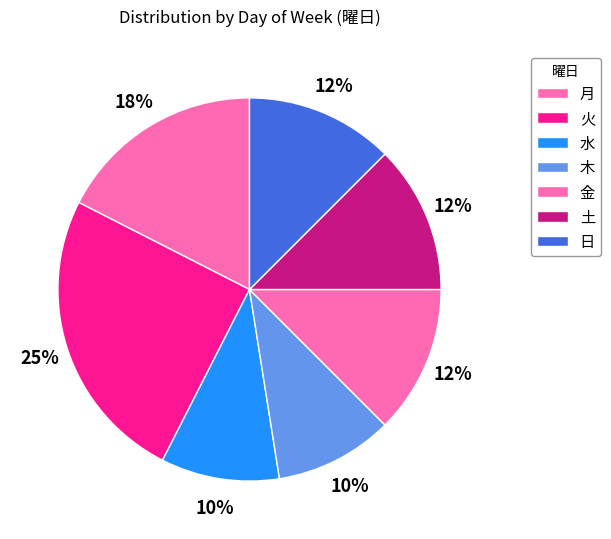

What is the largest slice in the pie chart?

火